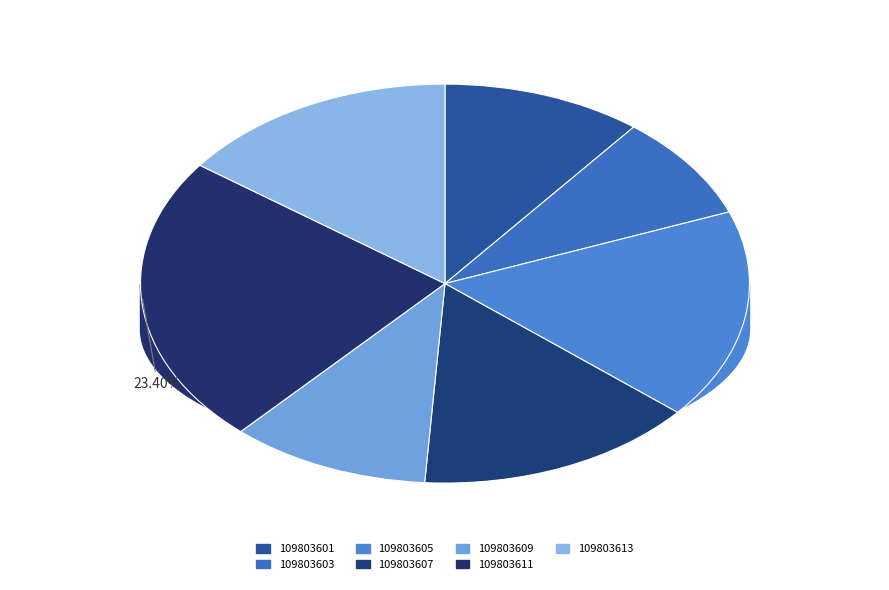

Approximately how many times larger is the value at 109803605 compared to 109803607?

1.1